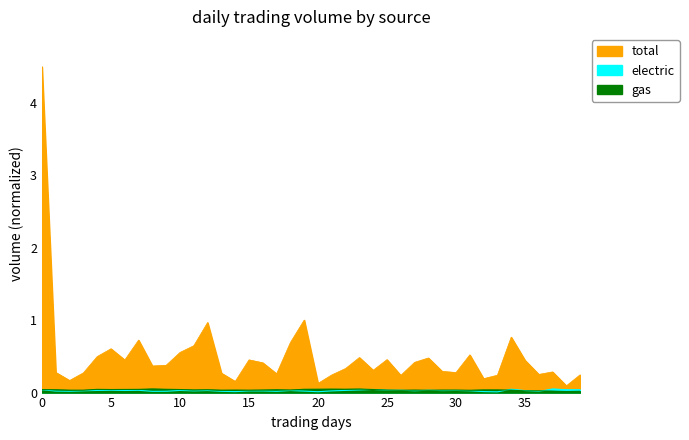

Between 97/08/22 and 97/08/25, which series saw the biggest shift?

total